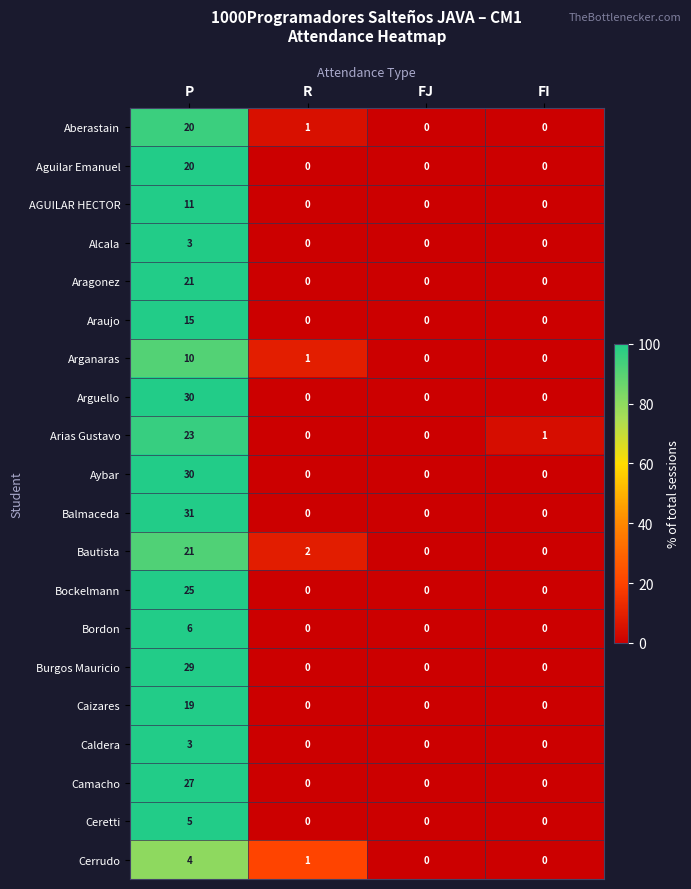

Which series changed the most between FJ and FI?

Arias Gustavo